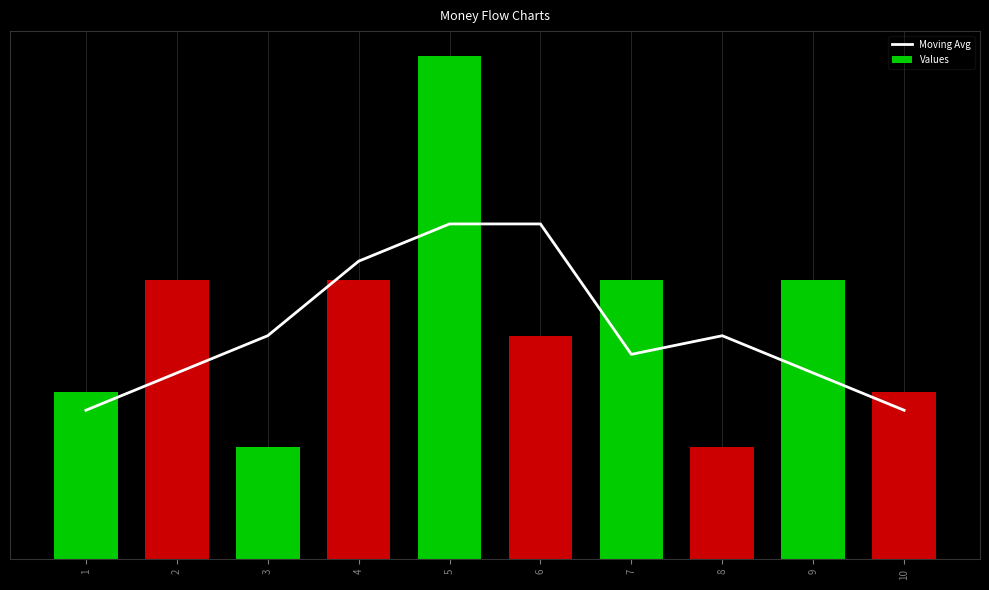

True or false: the data shows 0.5 at 10.

False